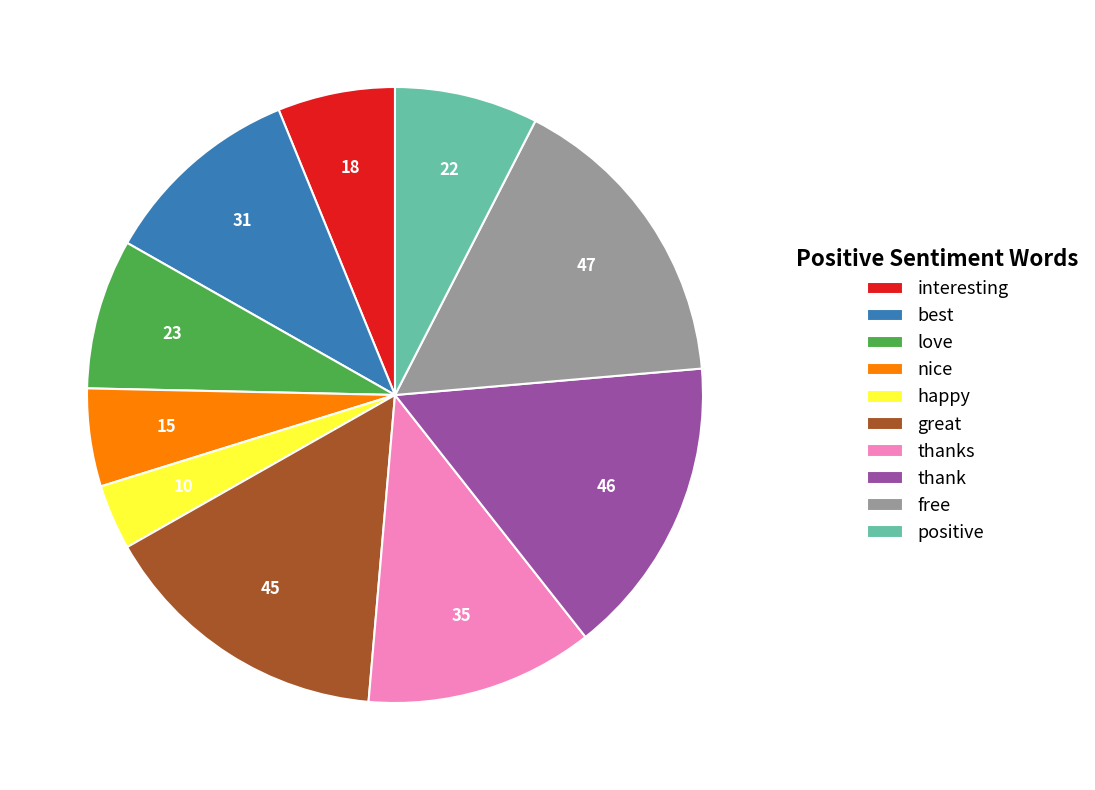

True or false: love accounts for 22% of the total.

False